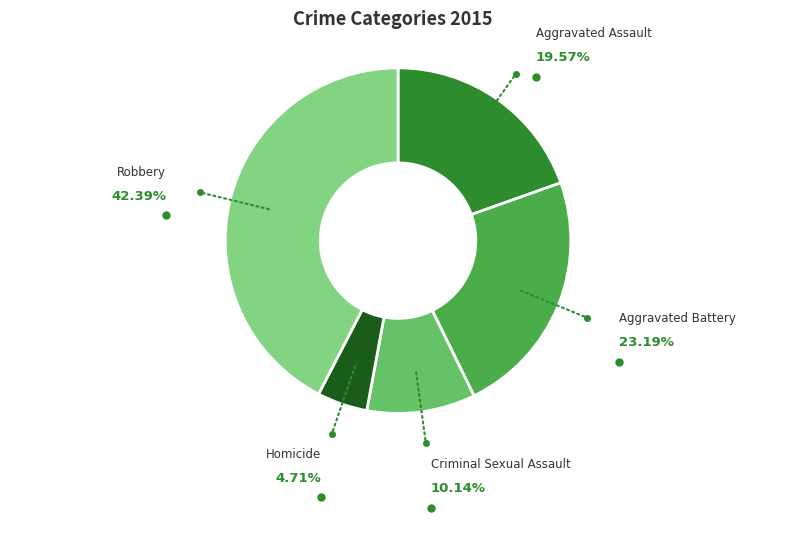

Does any single category account for the majority?

No